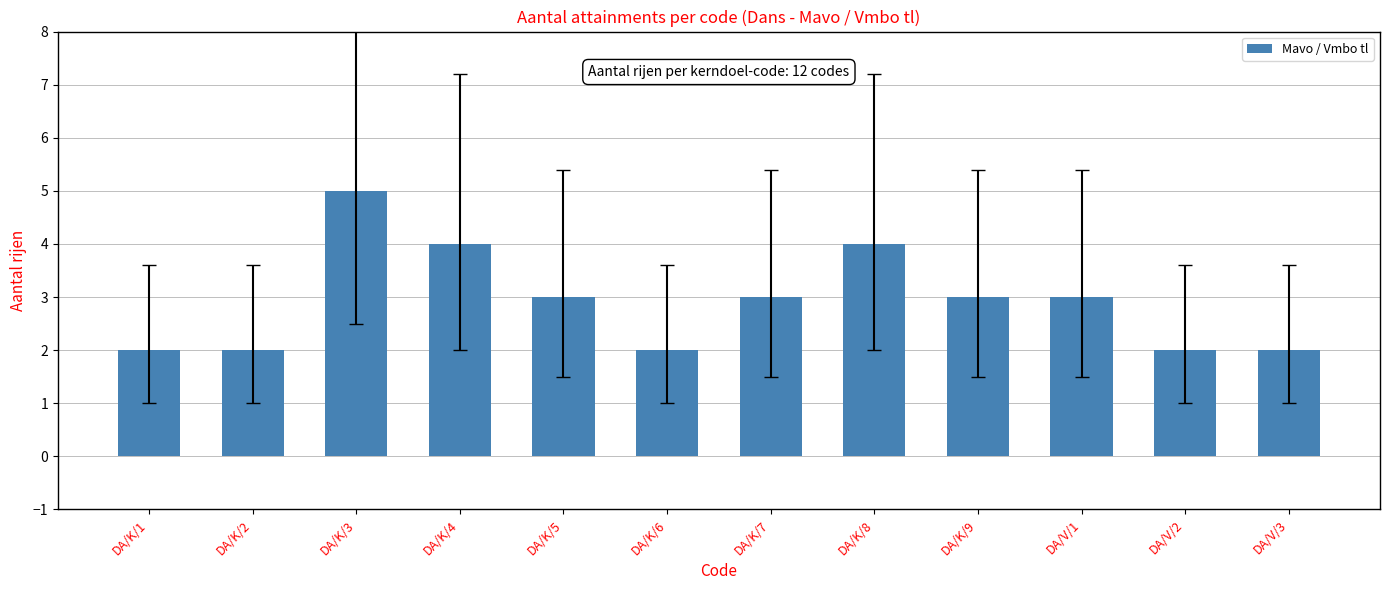

Does the chart contain stacked bars?

No